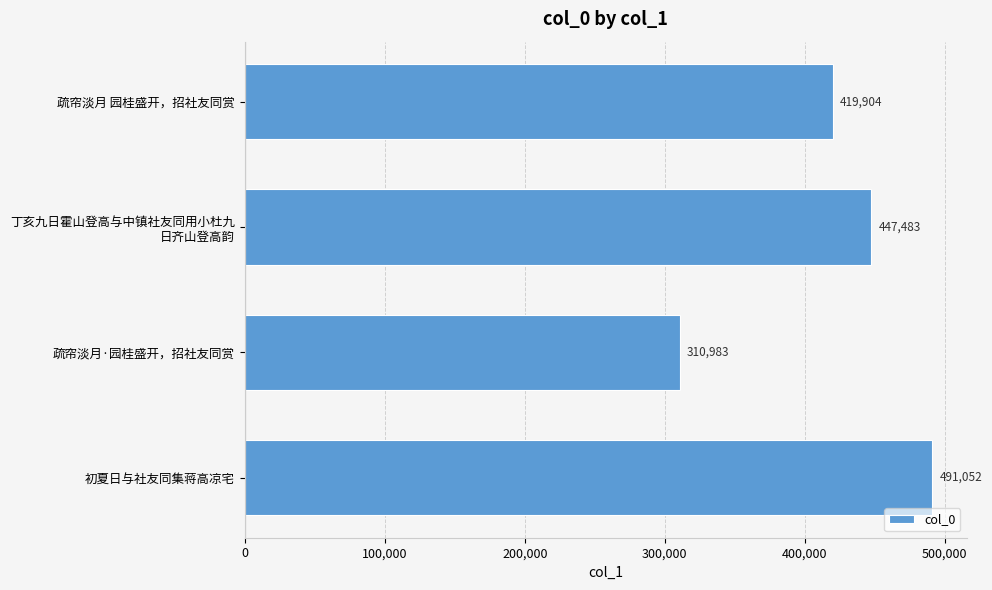

Count the number of categories in the chart.

4